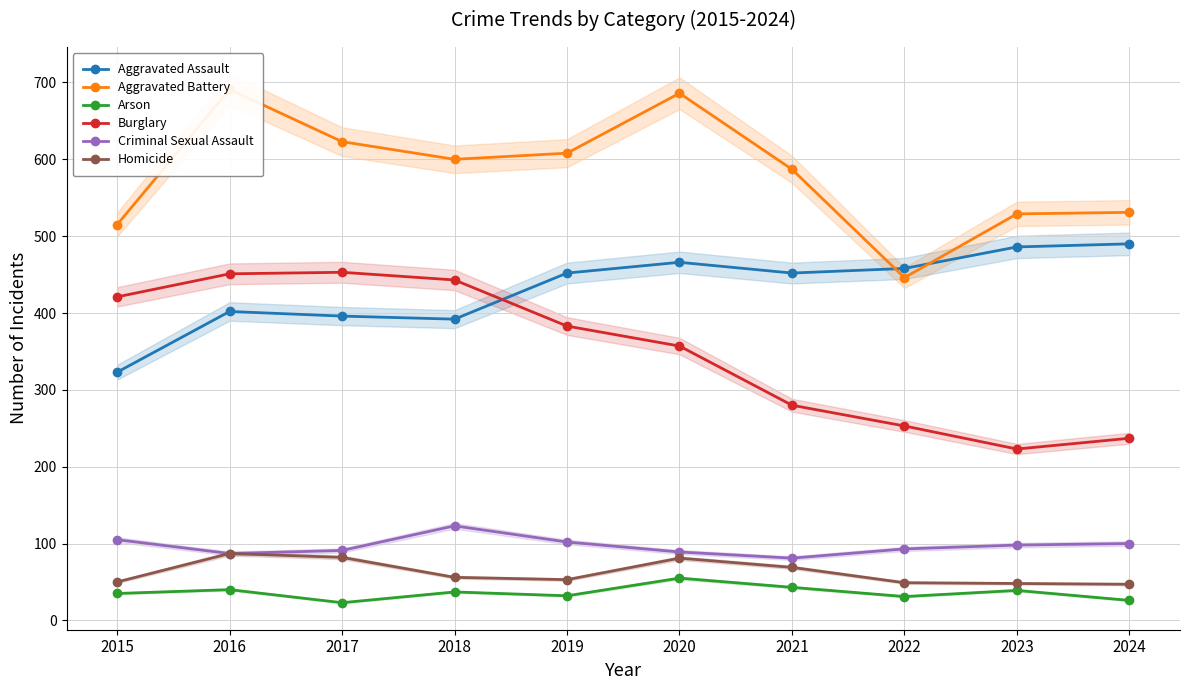

True or false: Homicide has a value of 17 at 2018.

False